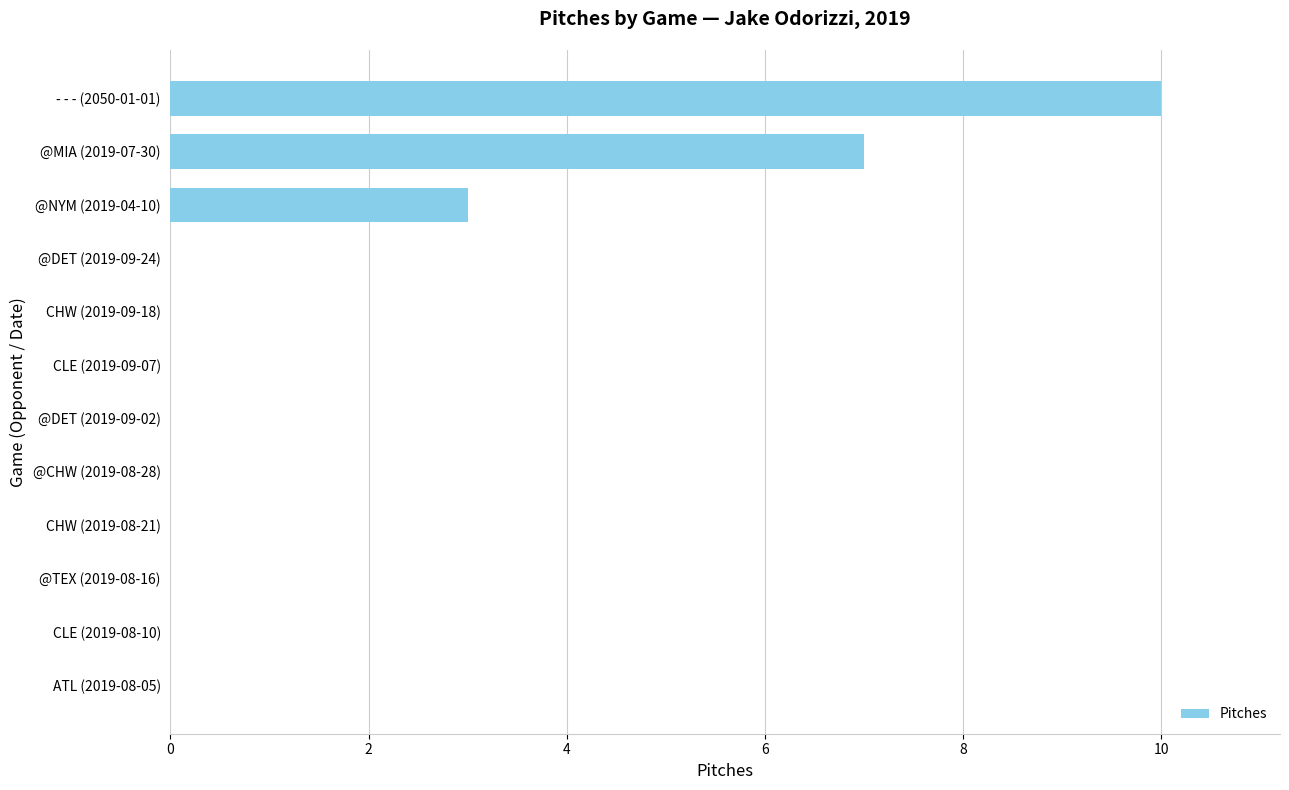

Reading bottom to top, transcribe all the data shown in this chart.

ATL (2019-08-05)=0	CLE (2019-08-10)=0	@TEX (2019-08-16)=0	CHW (2019-08-21)=0	@CHW (2019-08-28)=0	@DET (2019-09-02)=0	CLE (2019-09-07)=0	CHW (2019-09-18)=0	@DET (2019-09-24)=0	@NYM (2019-04-10)=3	@MIA (2019-07-30)=7	- - - (2050-01-01)=10